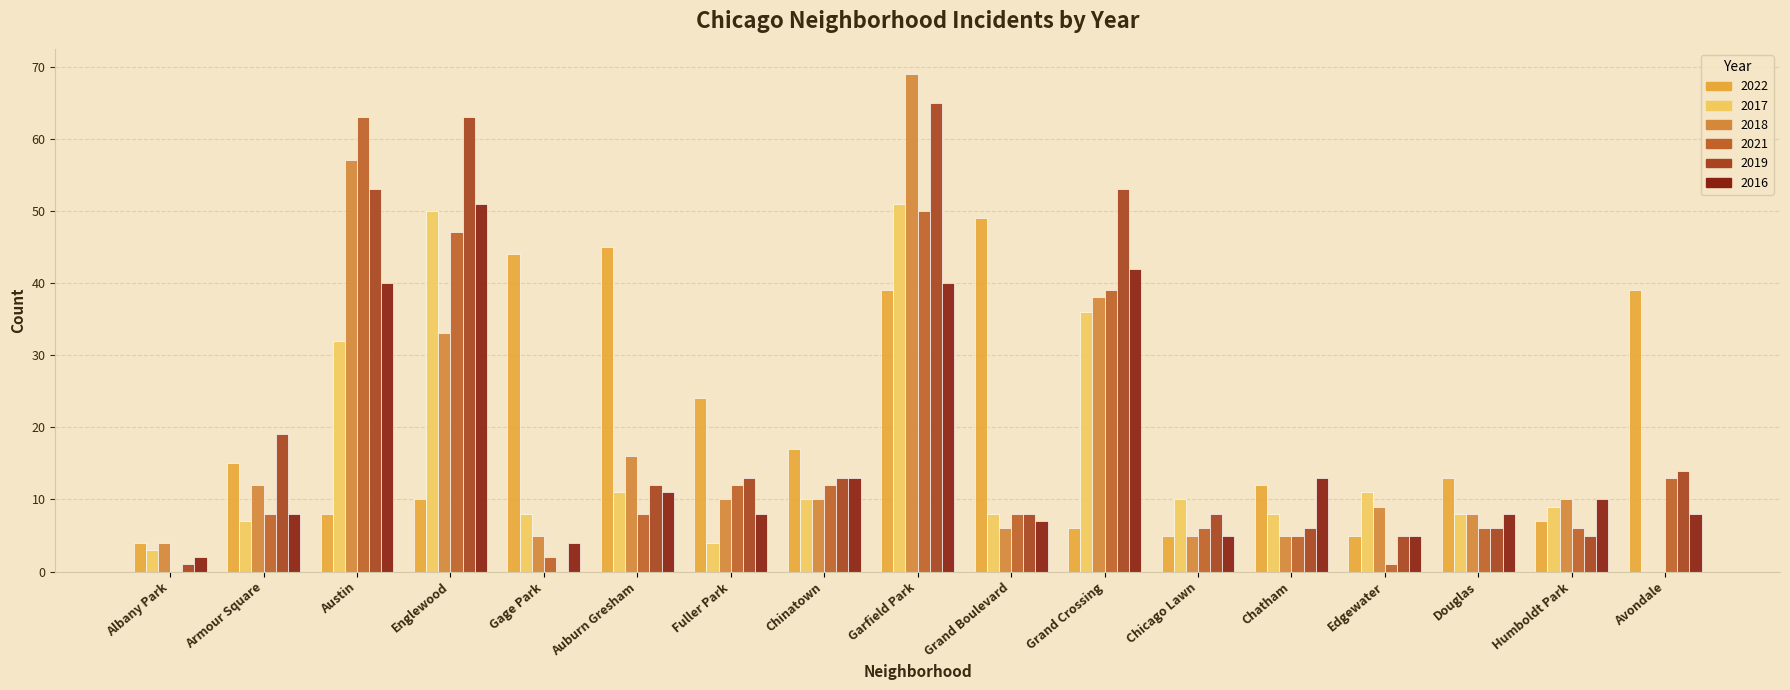

What is the difference between the maximum and second lowest values in the 2019 series?

64